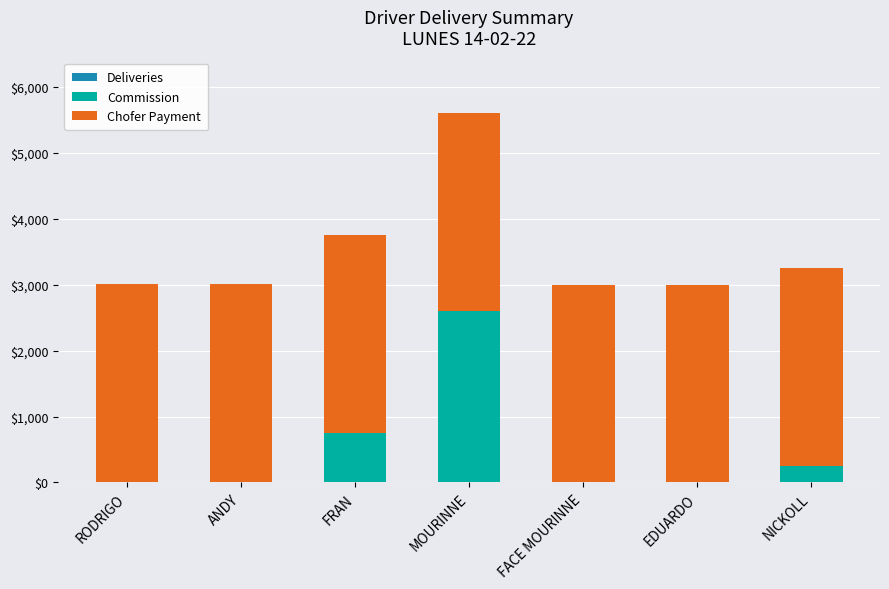

Does the chart contain stacked bars?

Yes